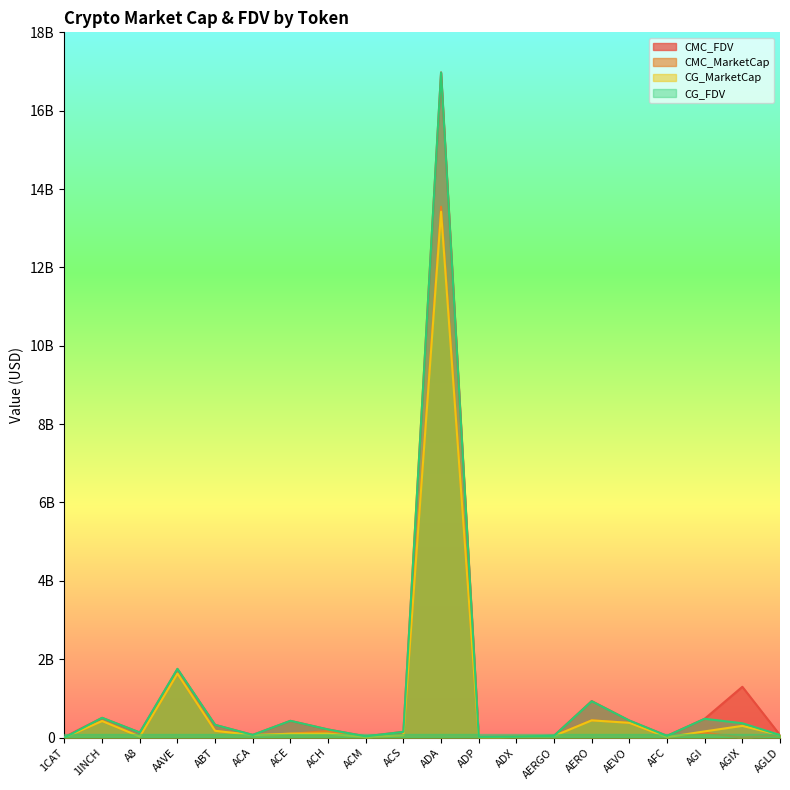

Which series changed the most between ACS and AFC?

CMC_FDV